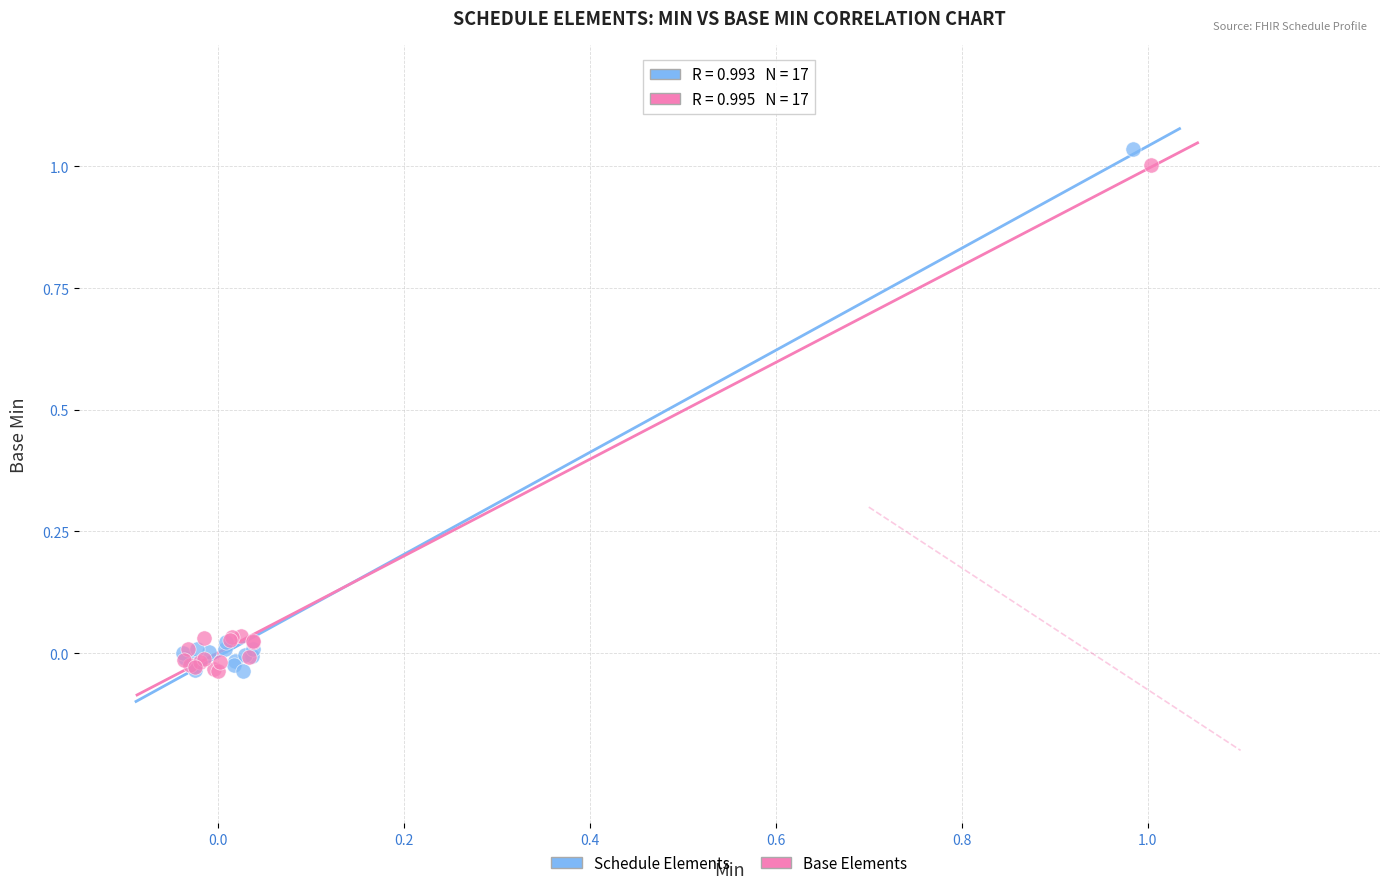

Which series reaches the maximum Y coordinate?

Schedule Elements